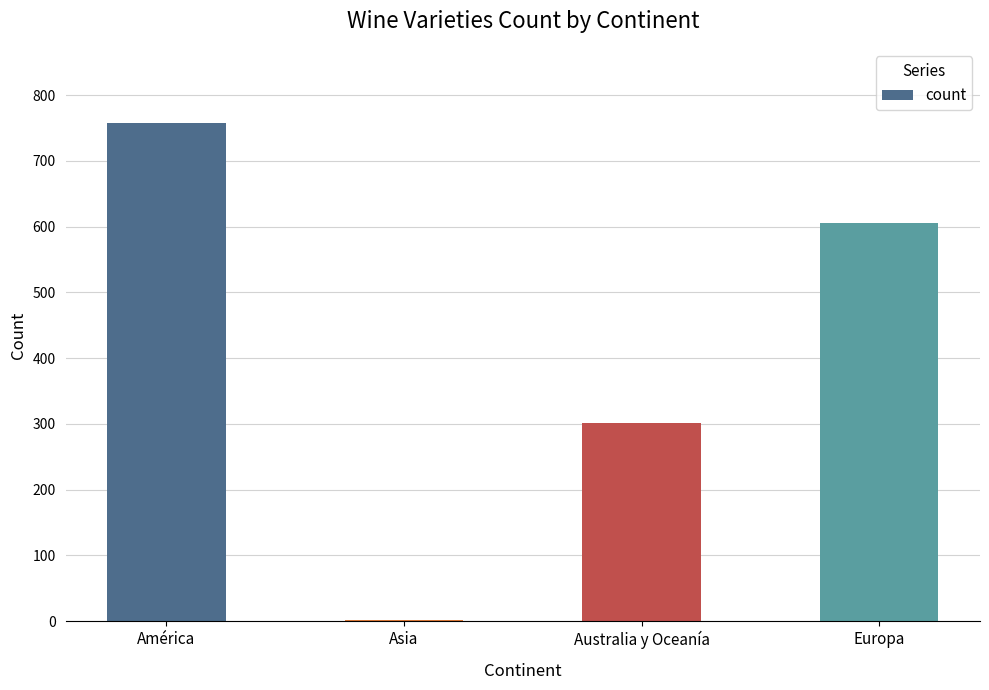

What is the maximum value shown in the chart?

757